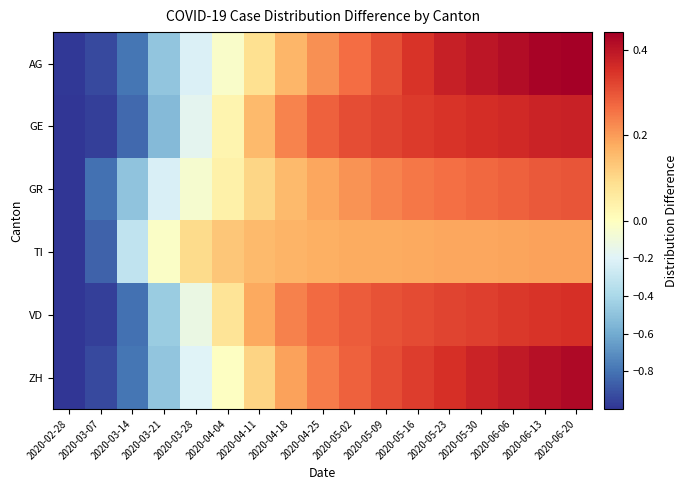

Count the number of data series in this chart.

6